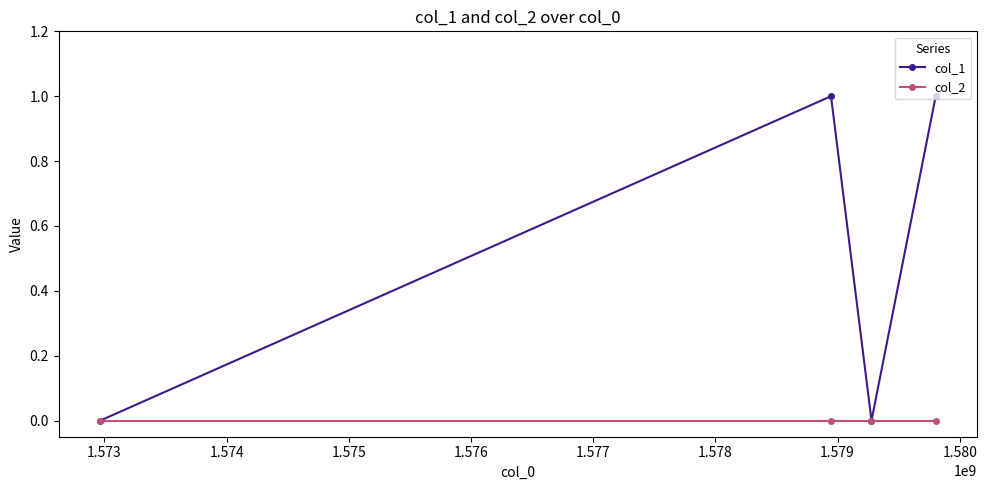

What are all the series names shown in the legend?

col_1, col_2